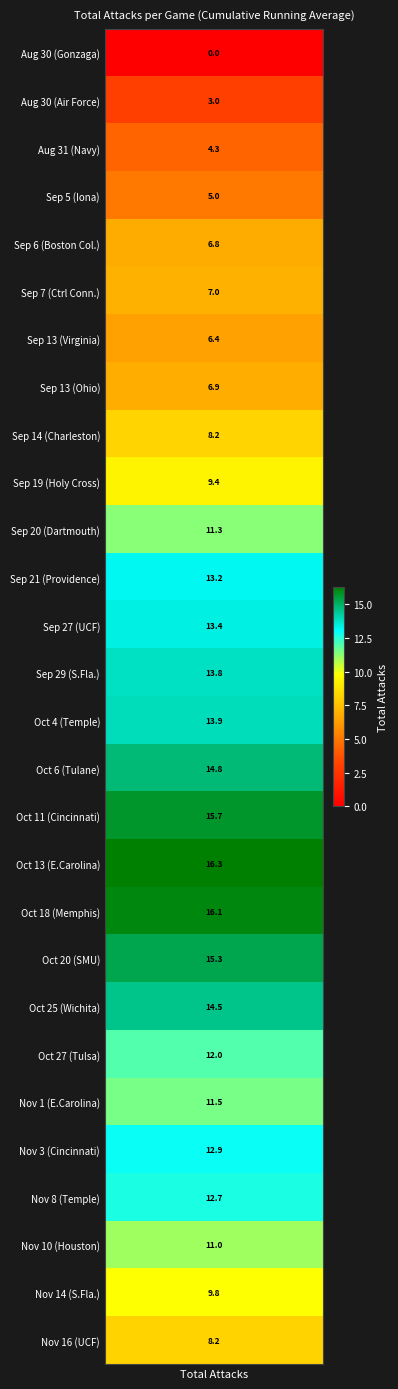

At which label is the value closest to 8?

11162019_UCF